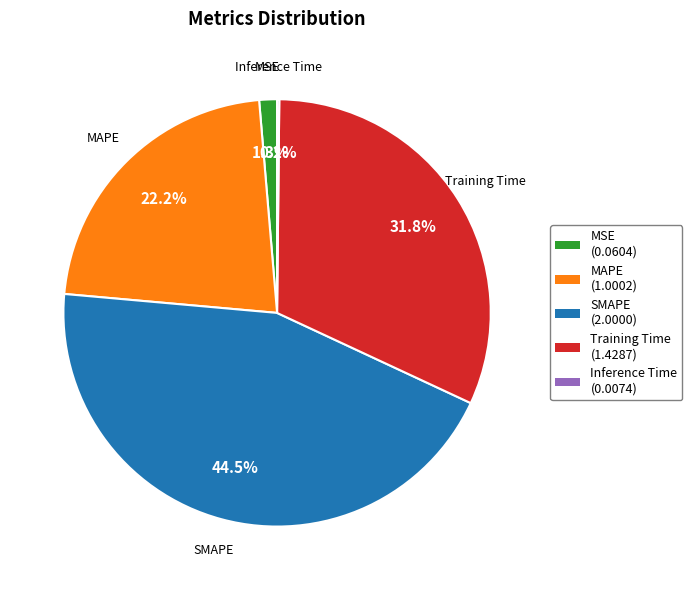

Between Training Time (1.4287) and SMAPE (2.0000), which is larger?

SMAPE (2.0000)